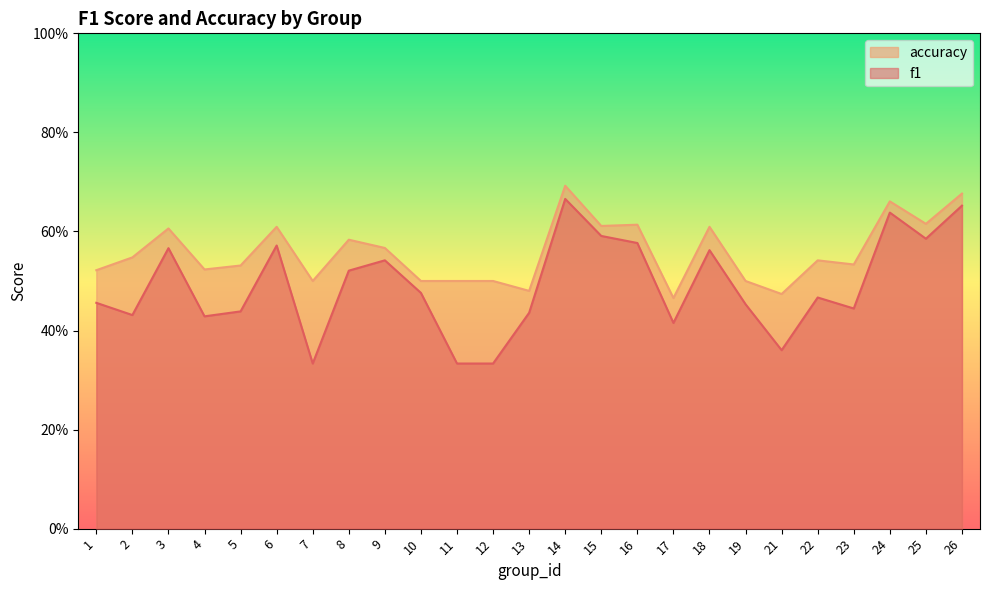

True or false: f1 and accuracy cross at least once.

False